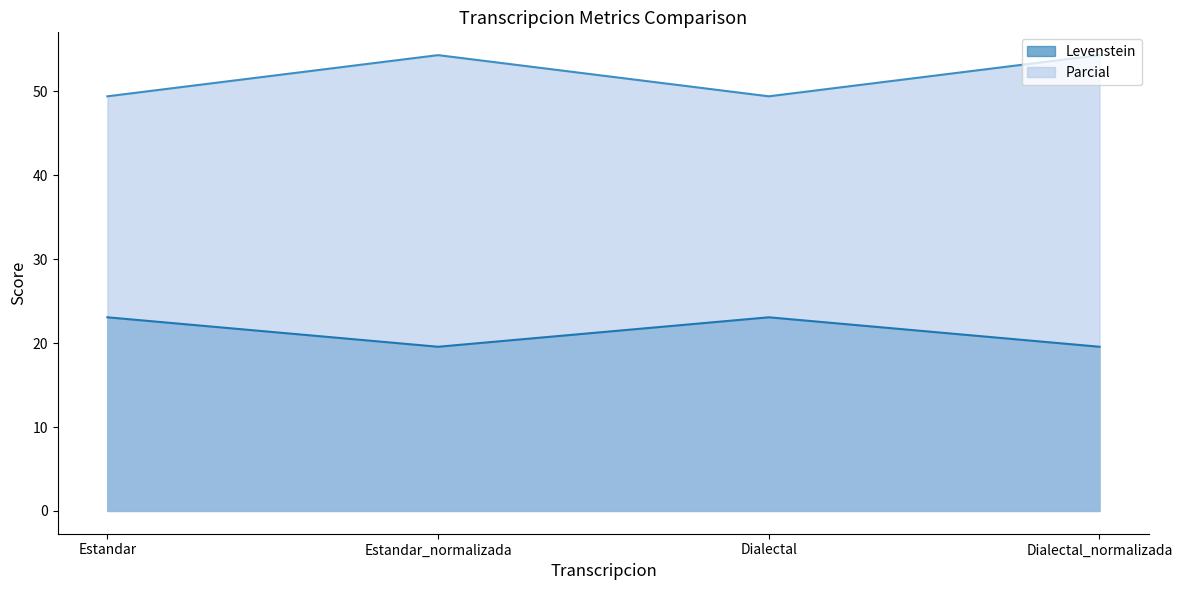

What is the average value of the Parcial series?

51.9